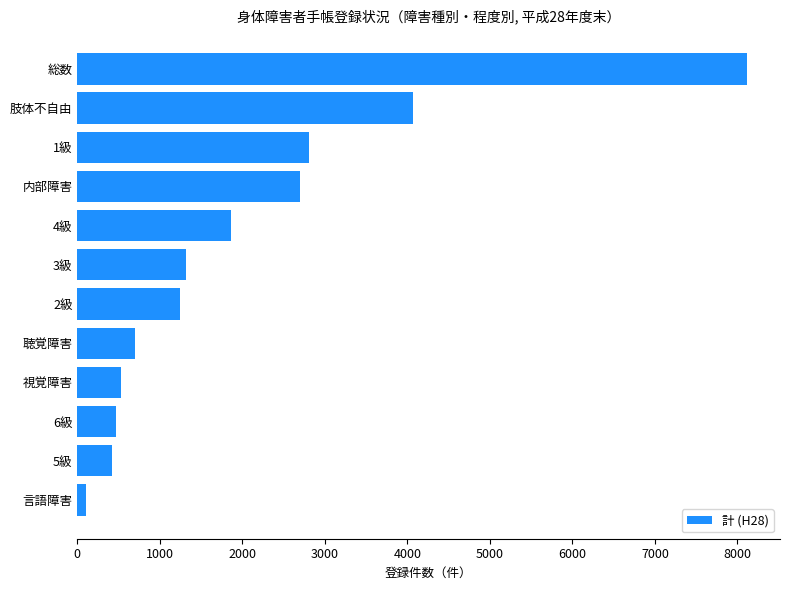

What is the minimum value shown in the chart?

104